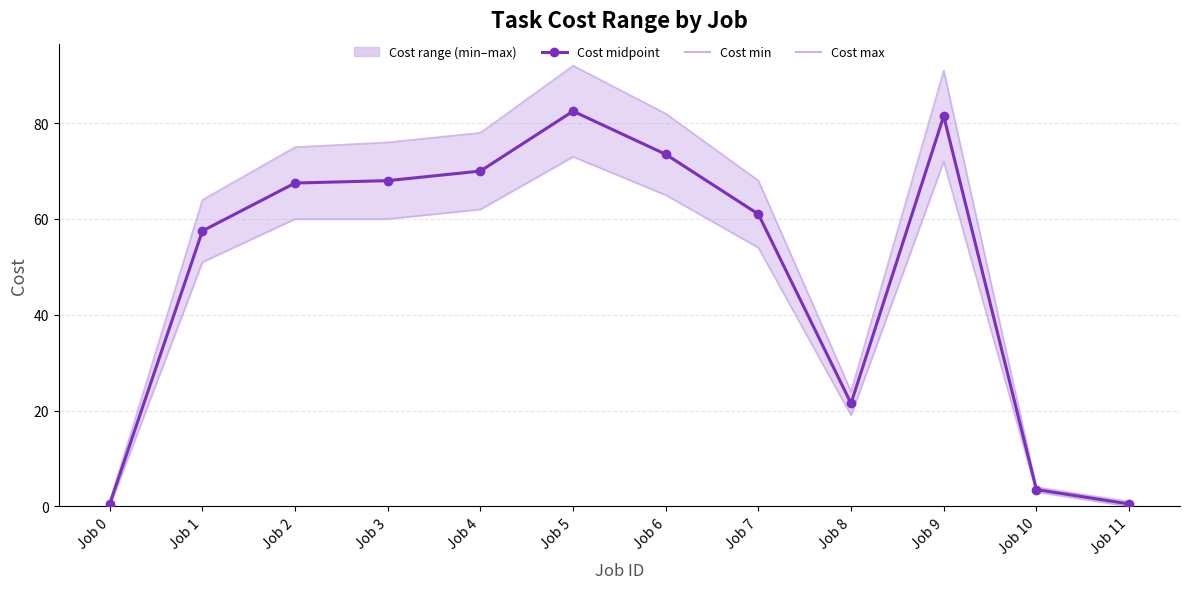

True or false: Cost max and Cost min intersect in this chart.

False